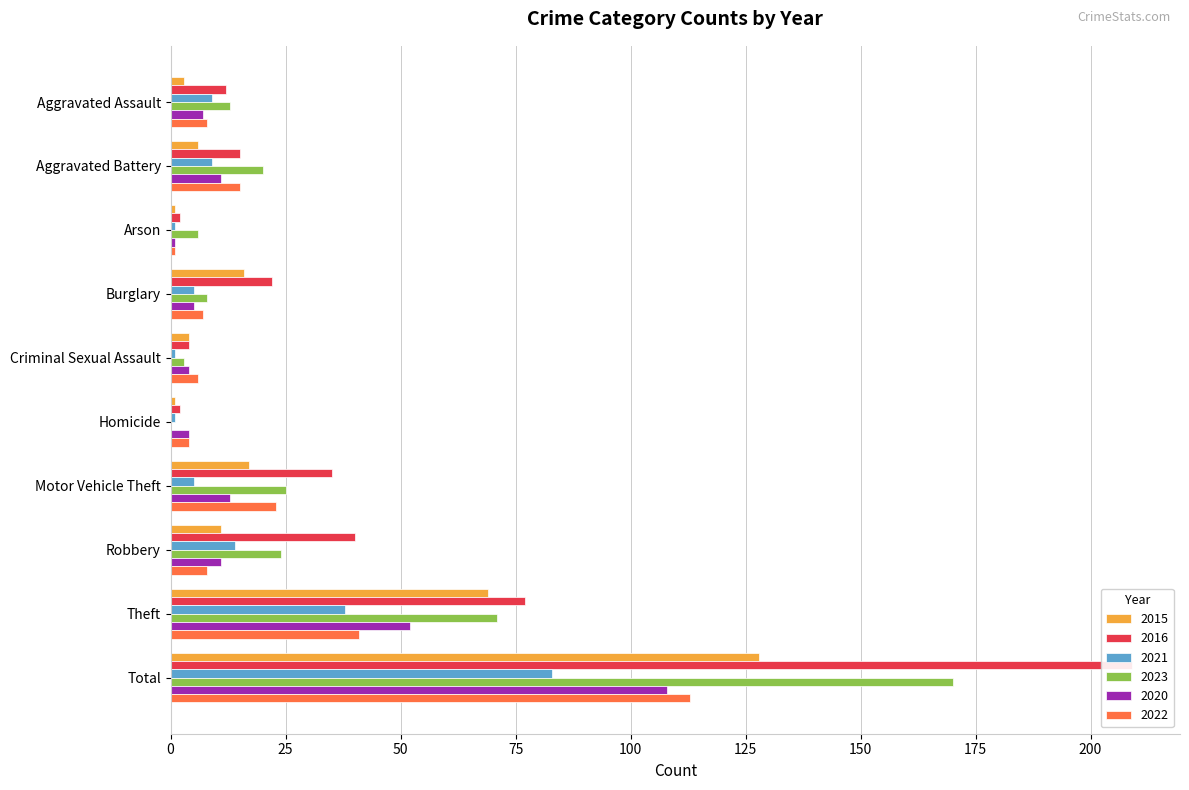

Count the number of categories in the chart.

10